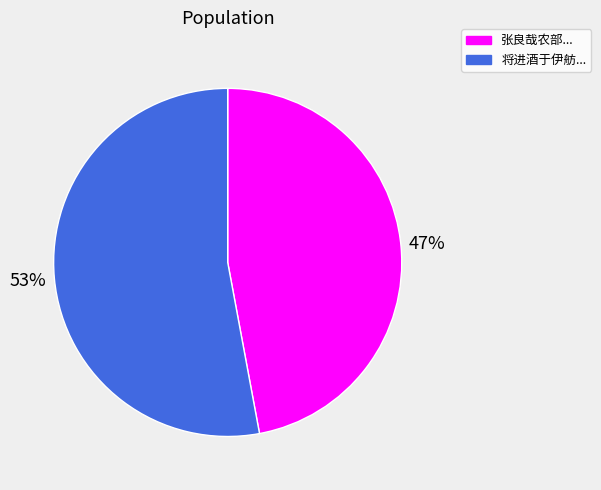

To the nearest percent, what is the difference between the largest and smallest slice percentages?

6%